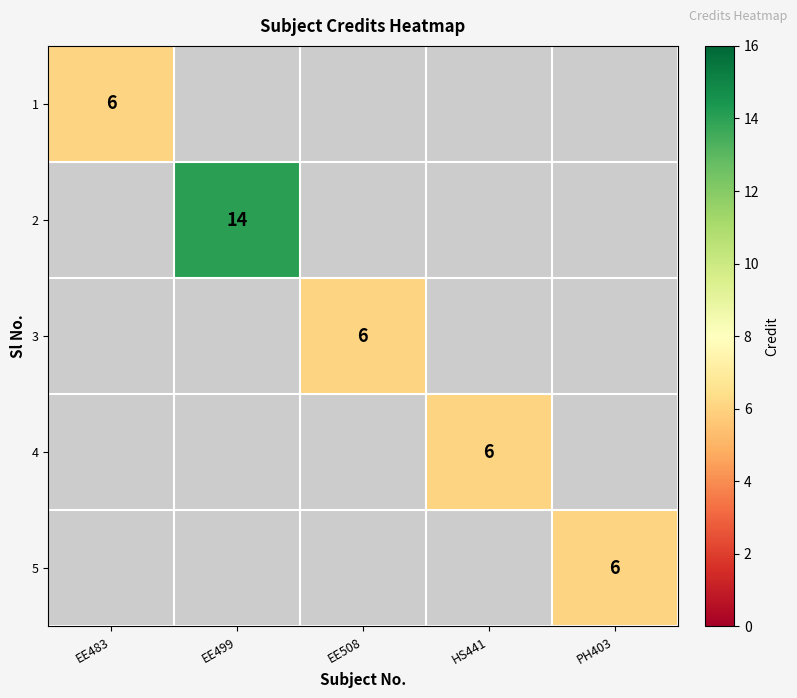

Count the number of categories in the chart.

5